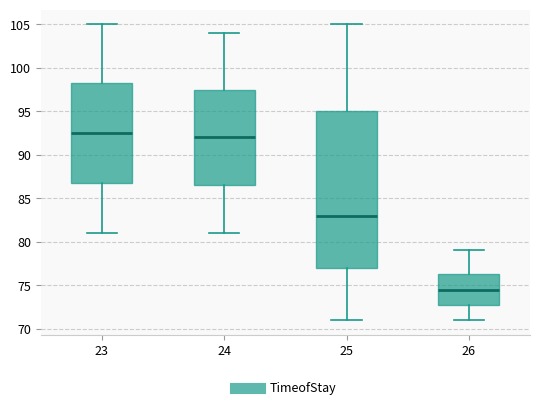

Reading left to right, read every box against the y-axis: the position of its median line, the range the box covers, and the ends of its whiskers. The values are not printed on the chart, so give them approximately, as read against the axis.

23: median 92.5, box 87.0 to 98.5, whiskers 81.0 to 105.0
24: median 92.0, box 86.5 to 97.5, whiskers 81.0 to 104.0
25: median 83.0, box 77.0 to 95.0, whiskers 71.0 to 105.0
26: median 74.5, box 73.0 to 76.5, whiskers 71.0 to 79.0